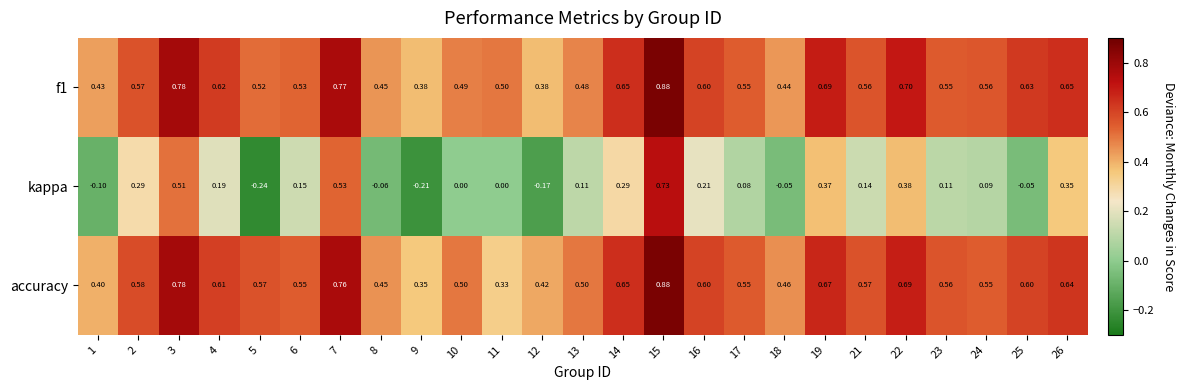

How many data points does each series have?

25